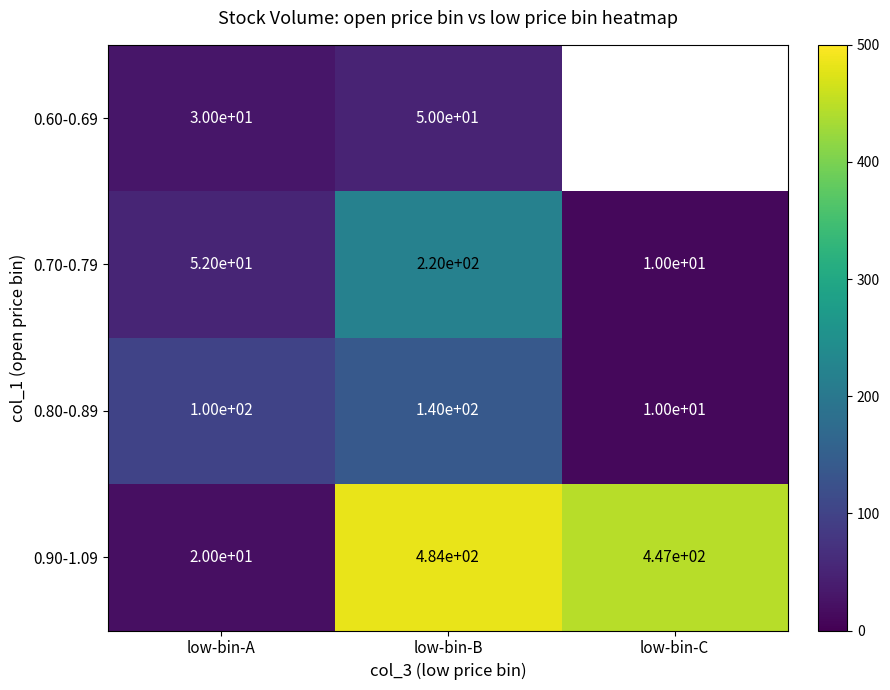

At which category is the sum across all series the highest?

low-bin-B